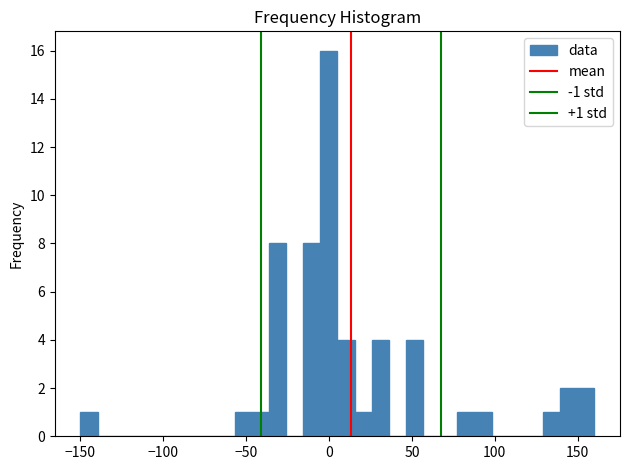

Read against the x-axis, roughly where is the centre of the tallest bar?

0